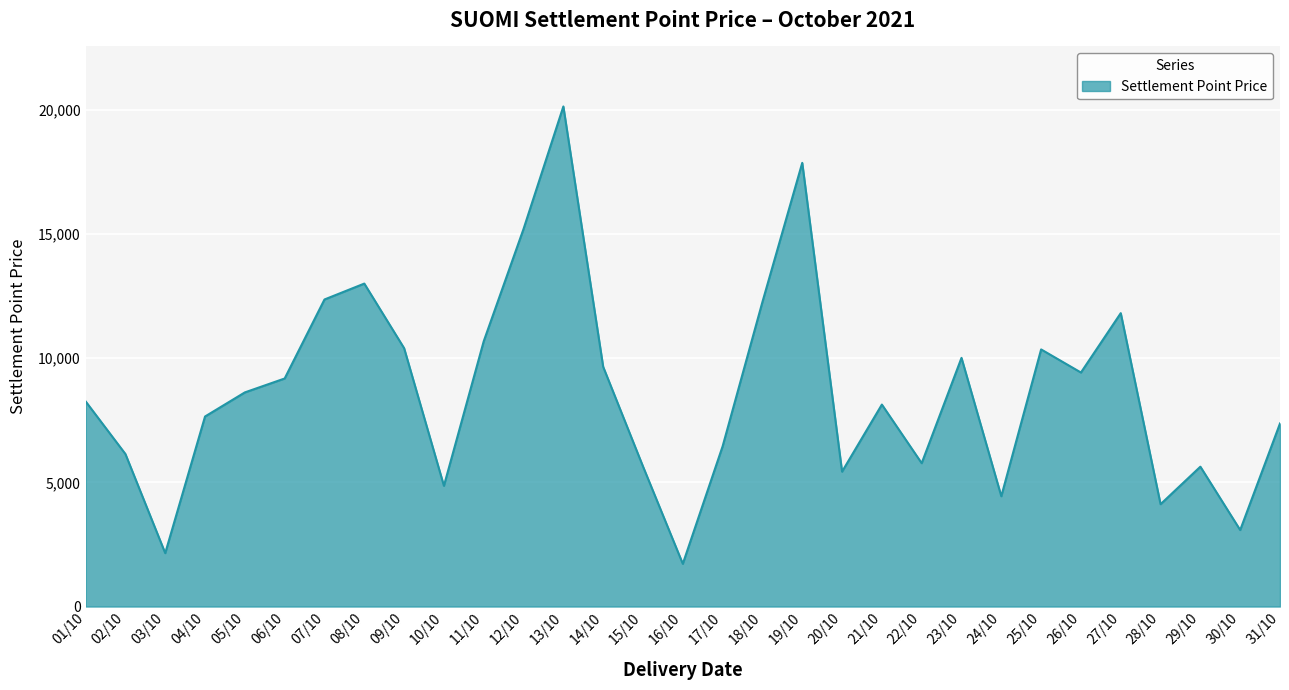

Is it true that the value at 09/10 is 5920?

False